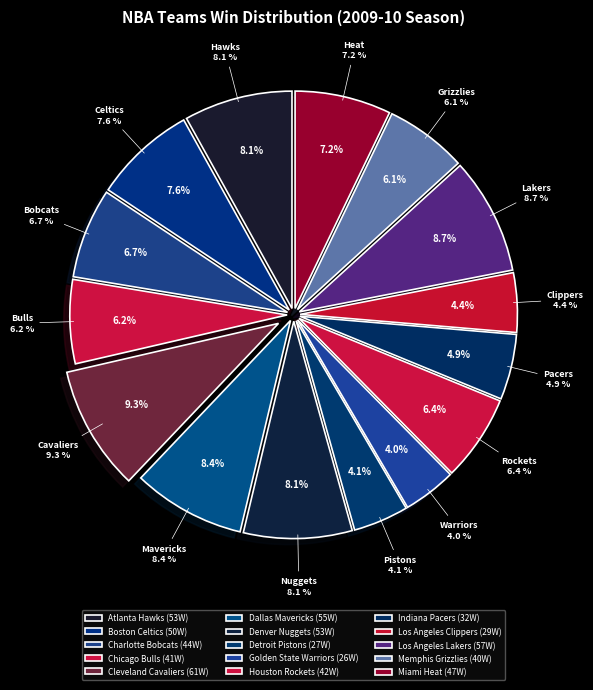

To the nearest percent, what is the difference between the largest and smallest slice percentages?

5%